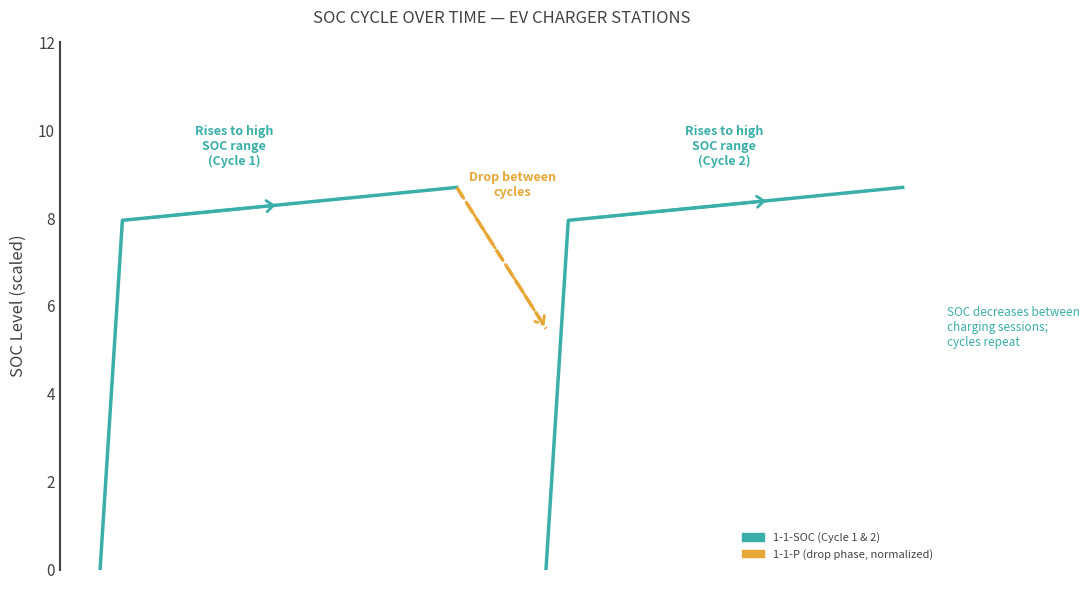

Which series has the largest total across all categories?

1-1-SOC